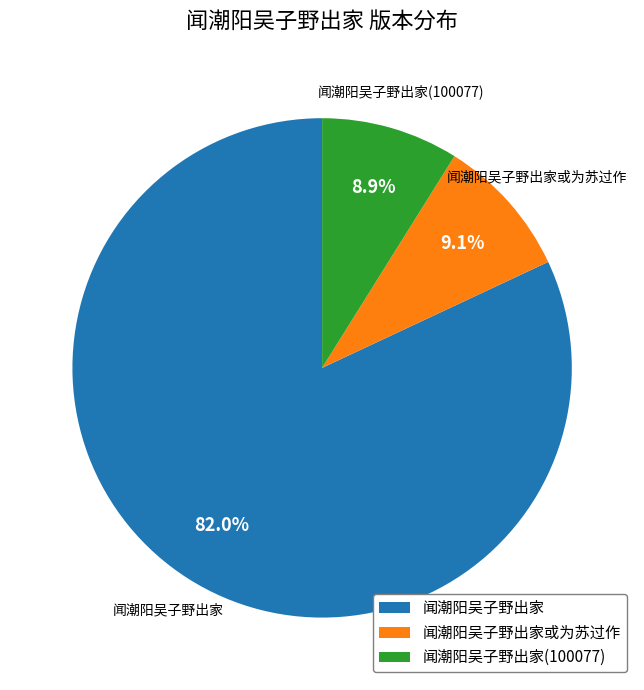

Count the number of slices in the pie.

3